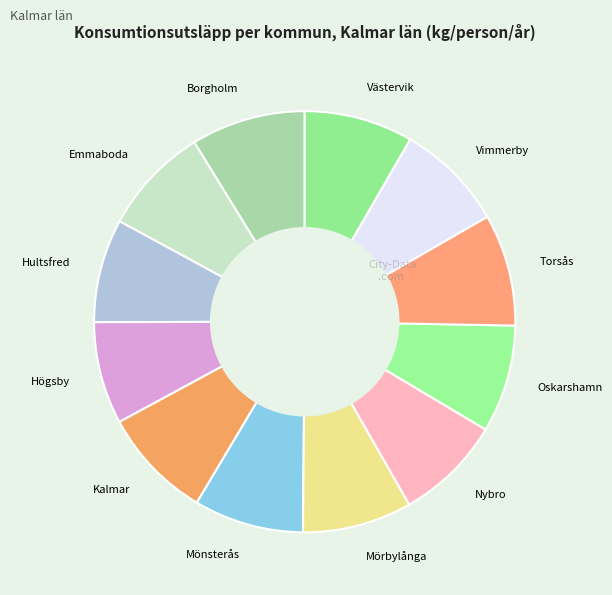

True or false: Mörbylånga accounts for 19% of the total.

False